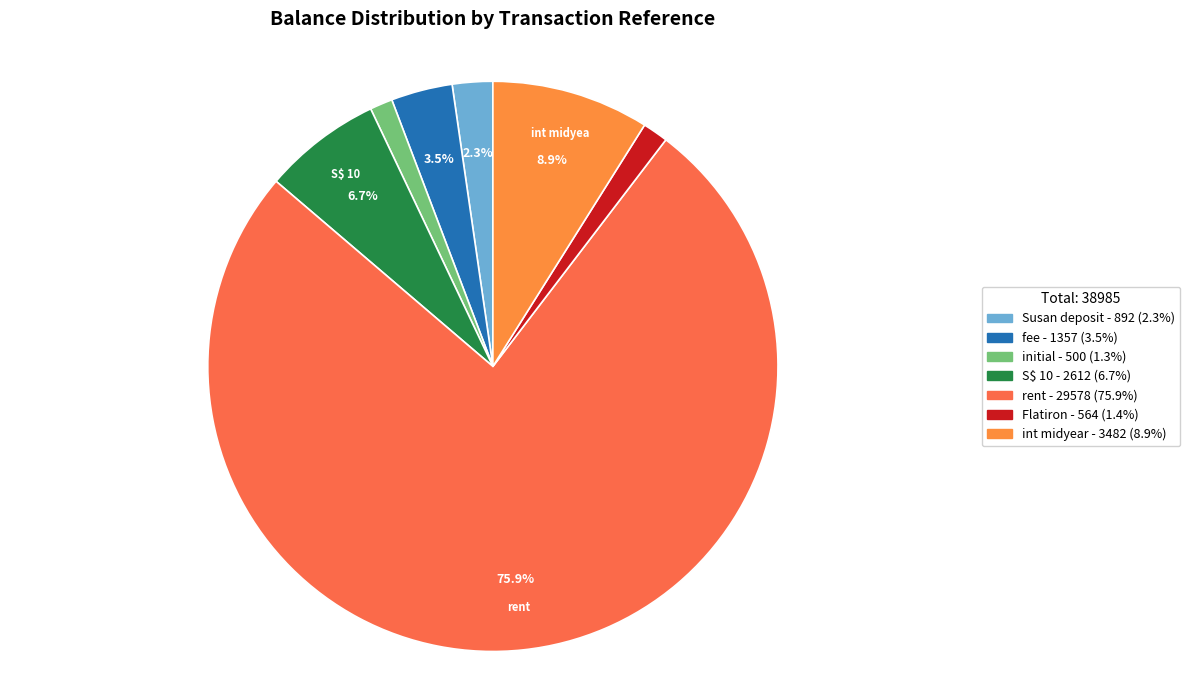

Which category has the biggest portion of the pie?

rent